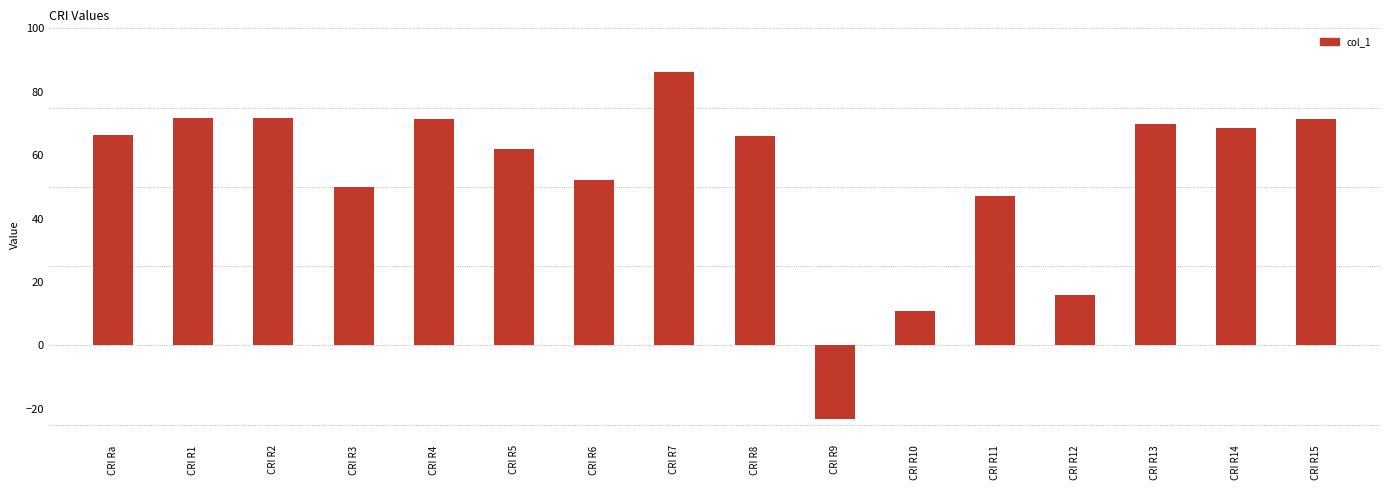

Which has a higher value, CRI R13 or CRI R1?

CRI R1